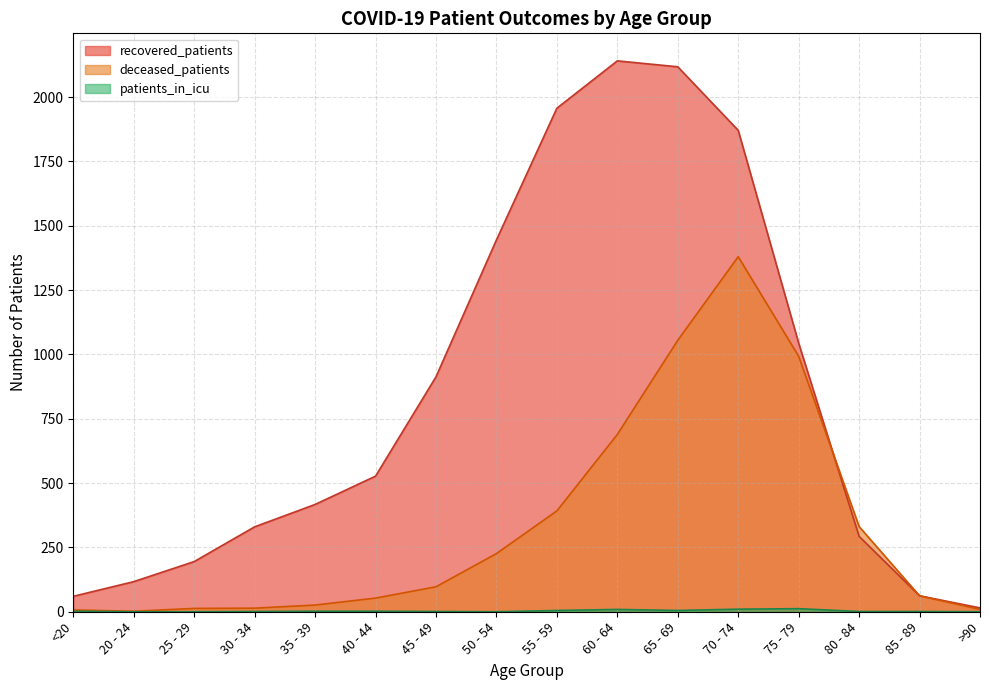

How many values in the recovered_patients series exceed 527?

7